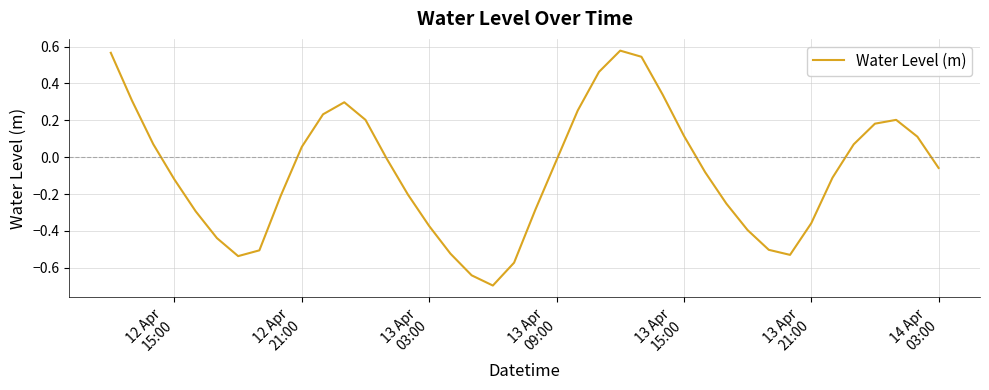

Does the chart have visible grid lines?

Yes